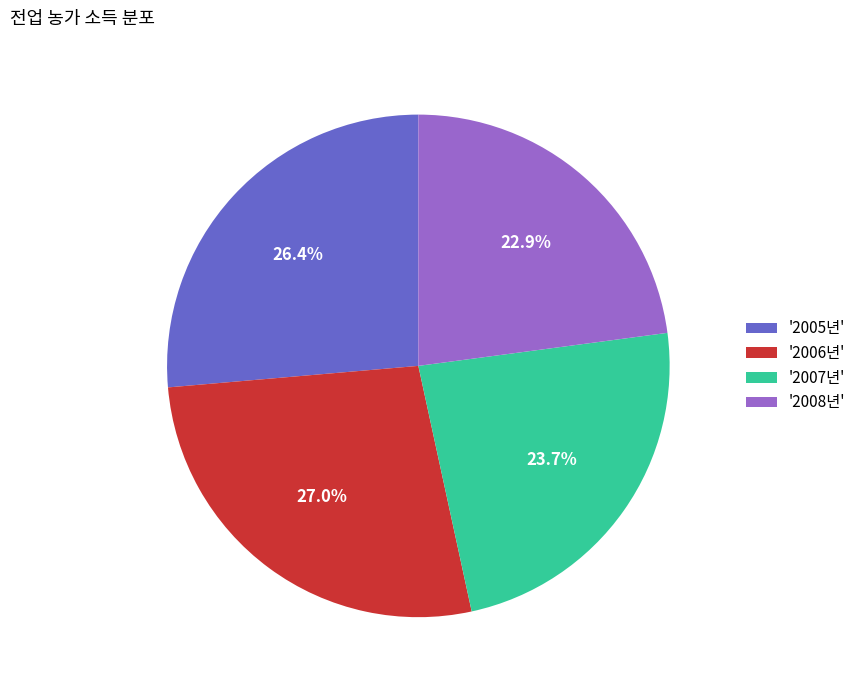

Which slice is the smallest?

'2008년'